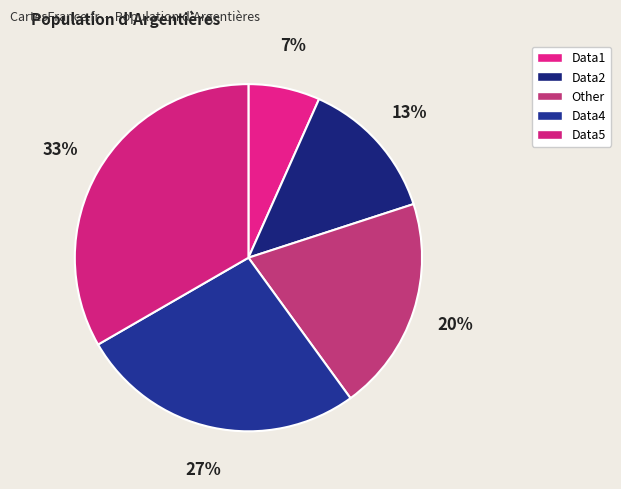

Is it true that Data2 is 7% of the pie?

False